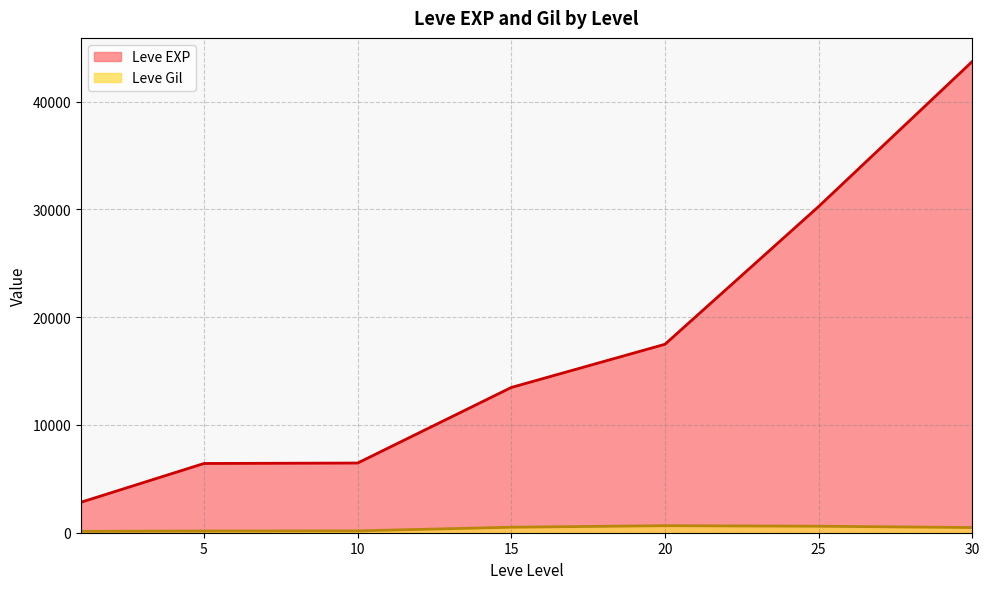

Which series has the largest total across all categories?

Leve EXP